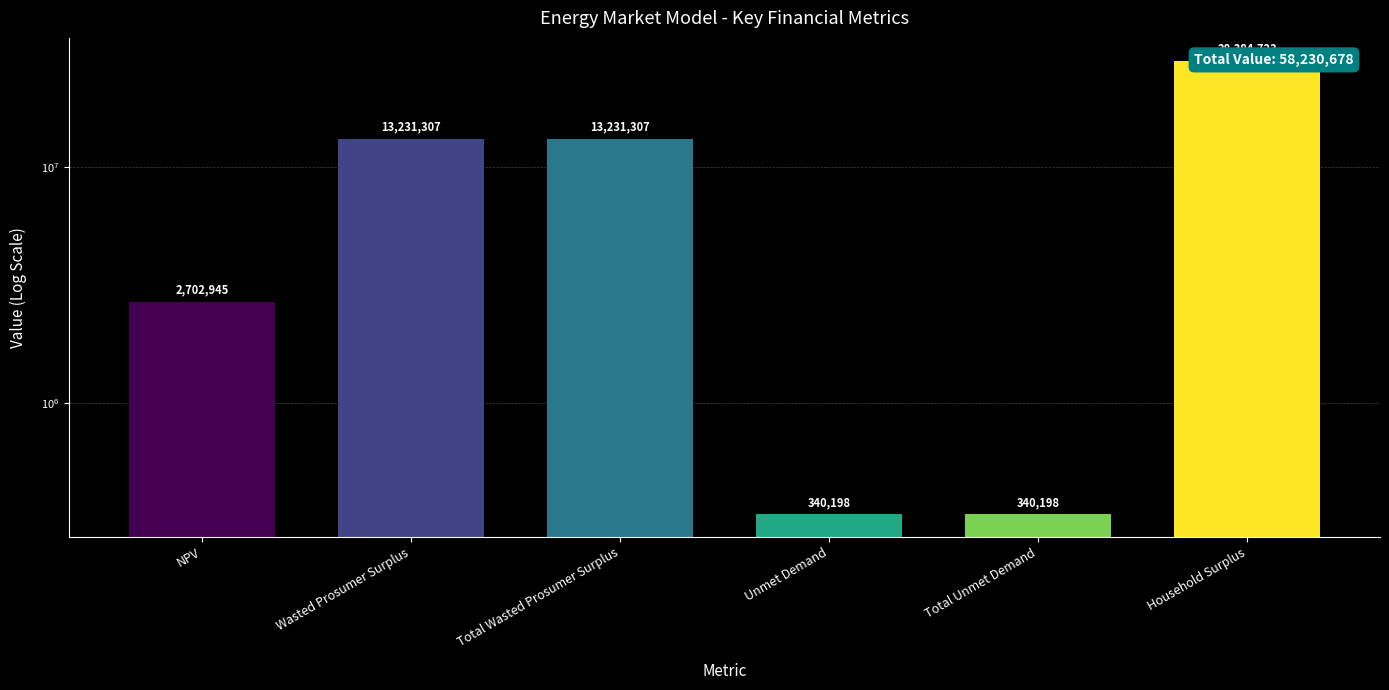

Reading left to right, extract all data points from this chart.

NPV=2702944.9	Wasted Prosumer Surplus=13231306.9	Total Wasted Prosumer Surplus=13231306.9	Unmet Demand=340198.1	Total Unmet Demand=340198.1	Household Surplus=28384722.7